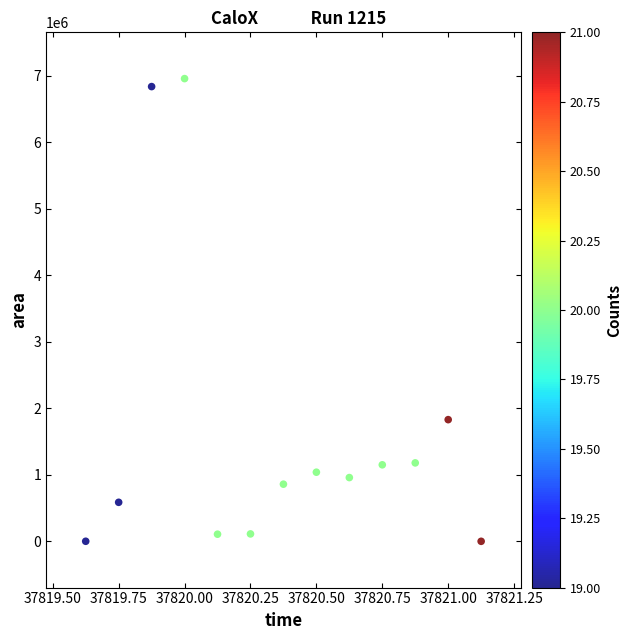

What Y value in the scatter plot is closest to 3477500?

1828750